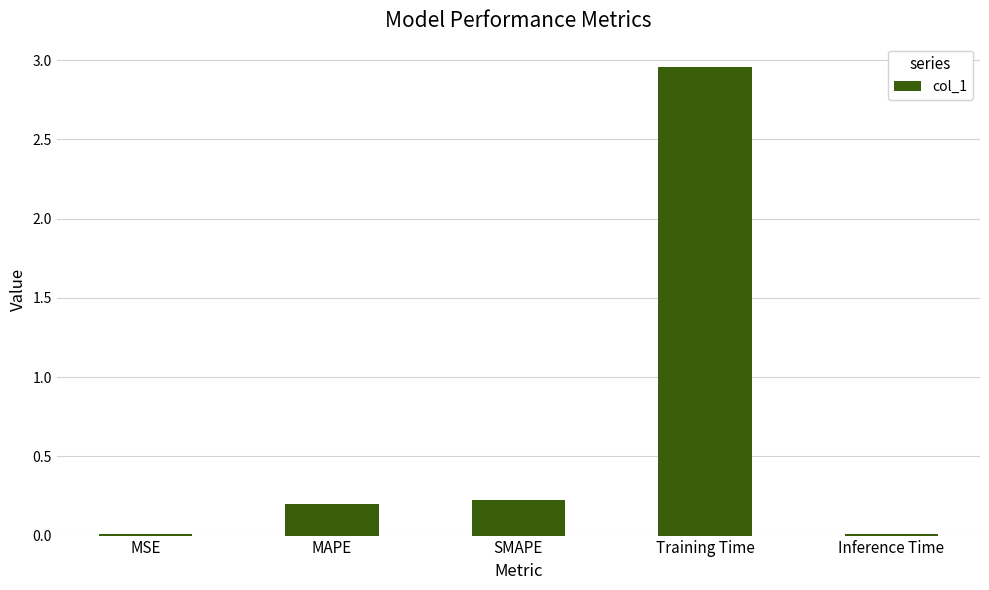

What is the sum of all values?

3.4